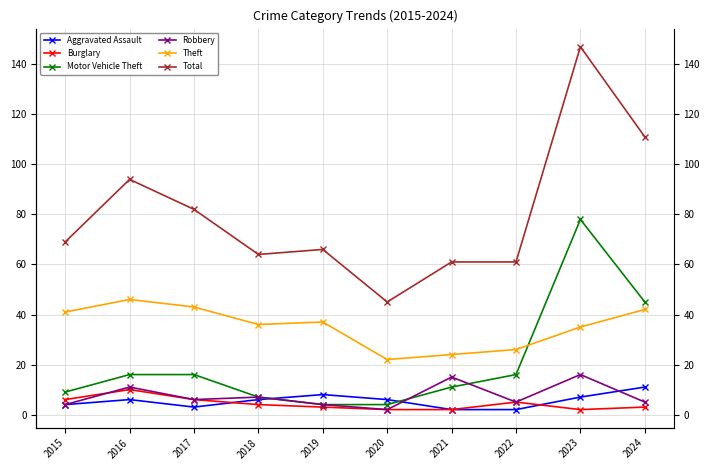

Read the Motor Vehicle Theft value at 2017, to the nearest 5.

15